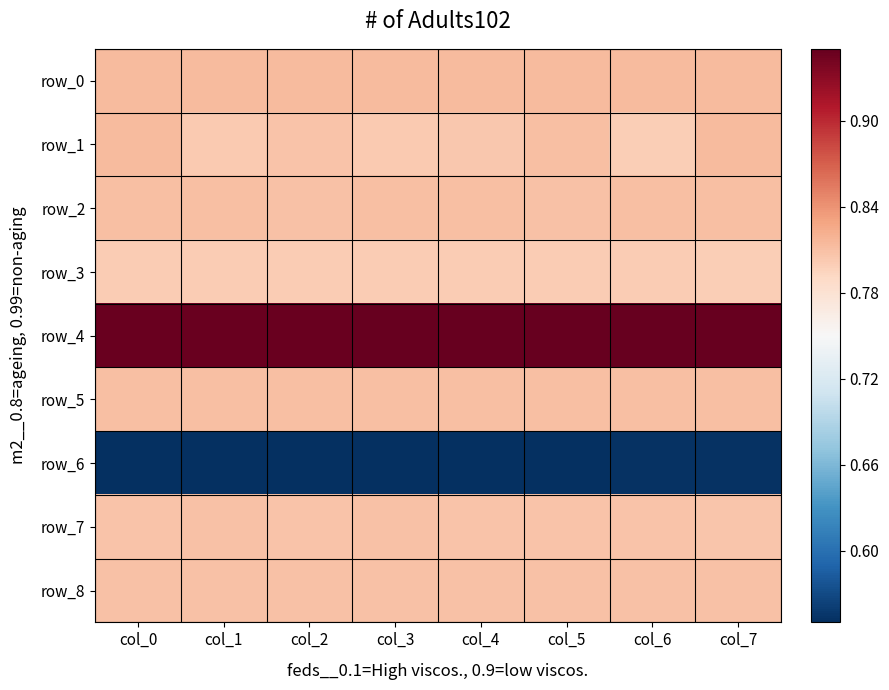

Which series has the widest spread of values?

row_1